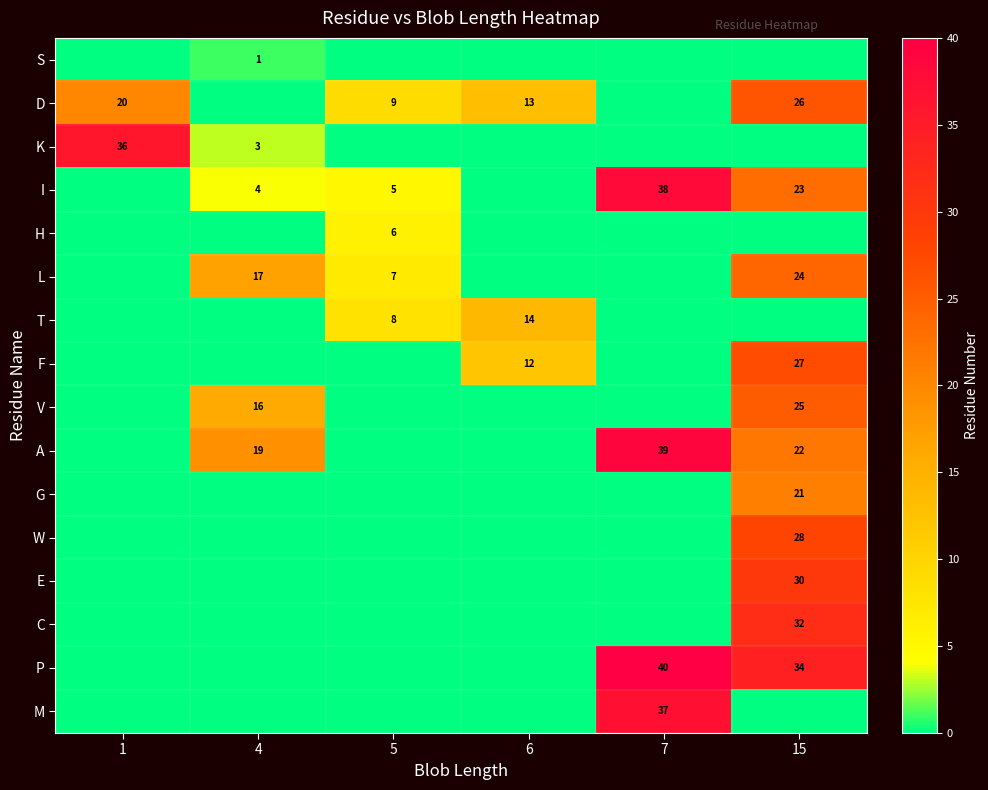

Where is W nearest to the value 14?

1